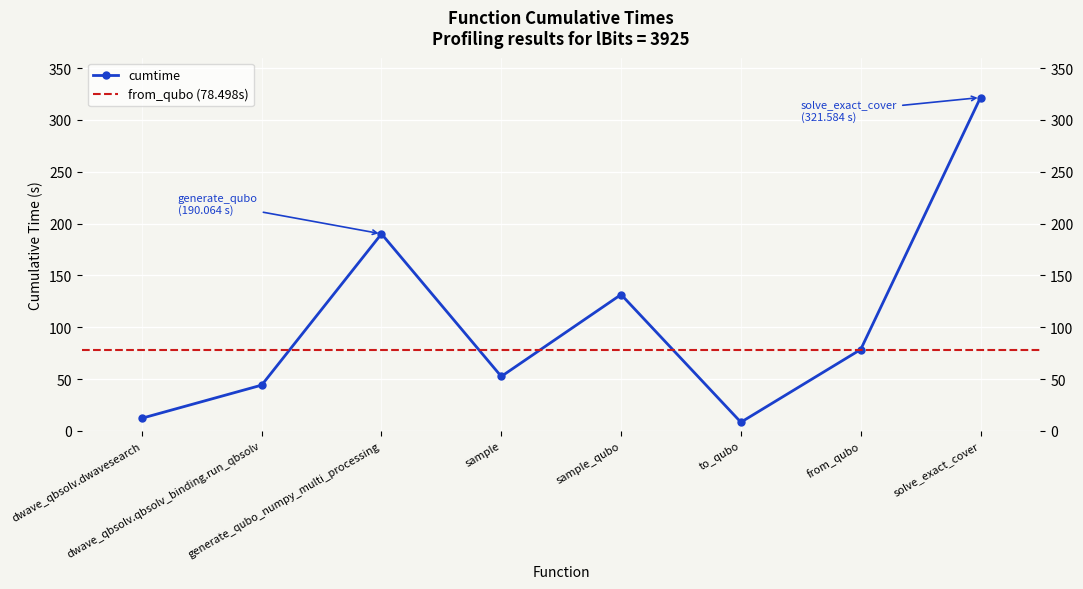

The value at dwave_qbsolv.qbsolv_binding.run_qbsolv is 67.3. True or false?

False